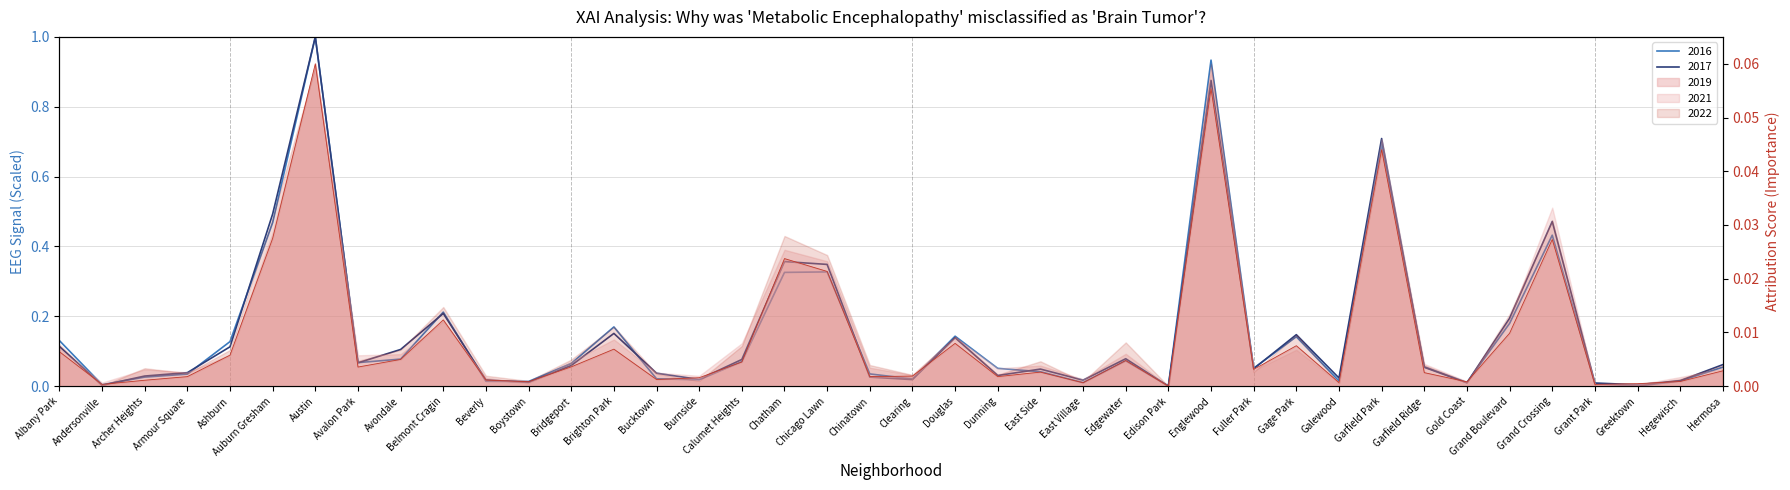

True or false: 2017 has more than 1 points higher than both neighbors.

True